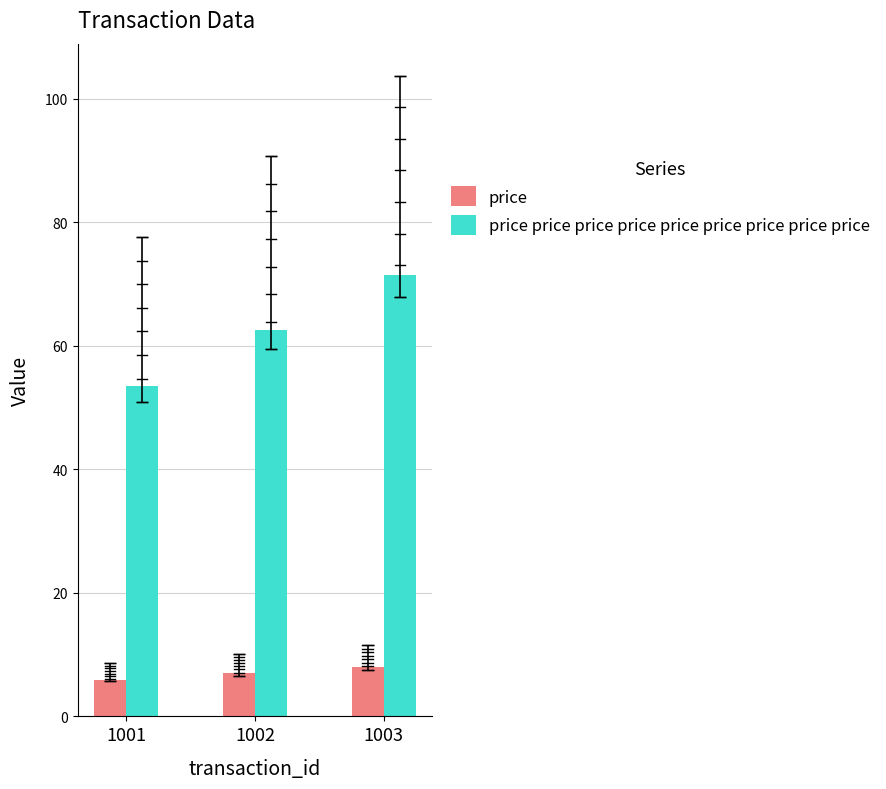

Is the value of price at 1003 greater than the value of price price price price price price price price price at 1001?

No